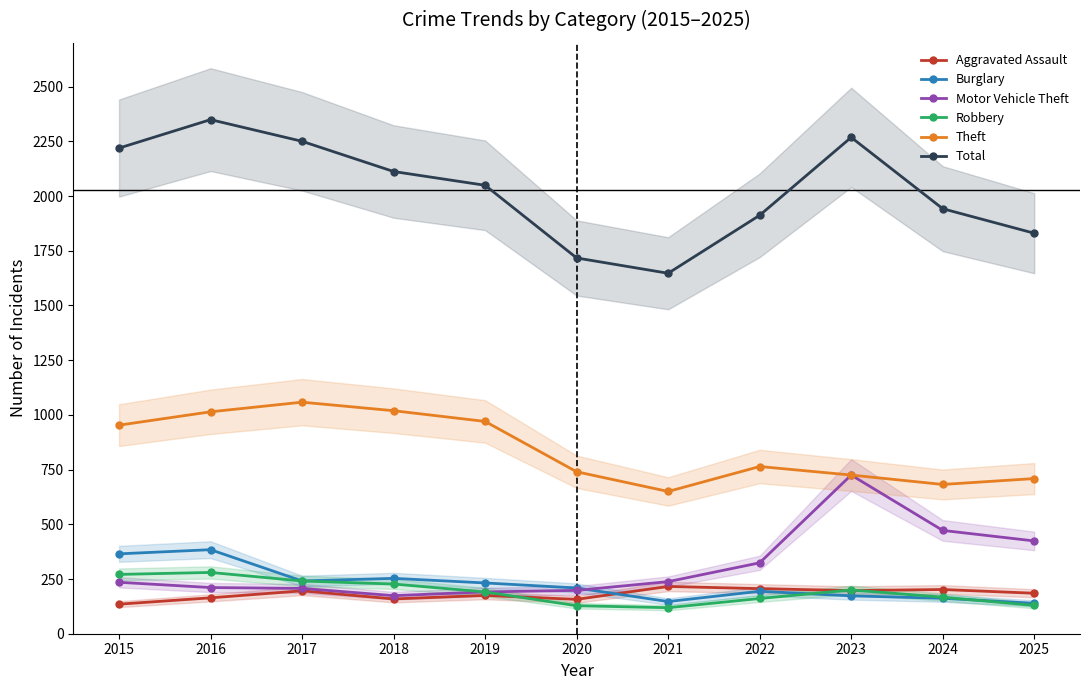

Where does the Aggravated Assault series first go above 185?

2017